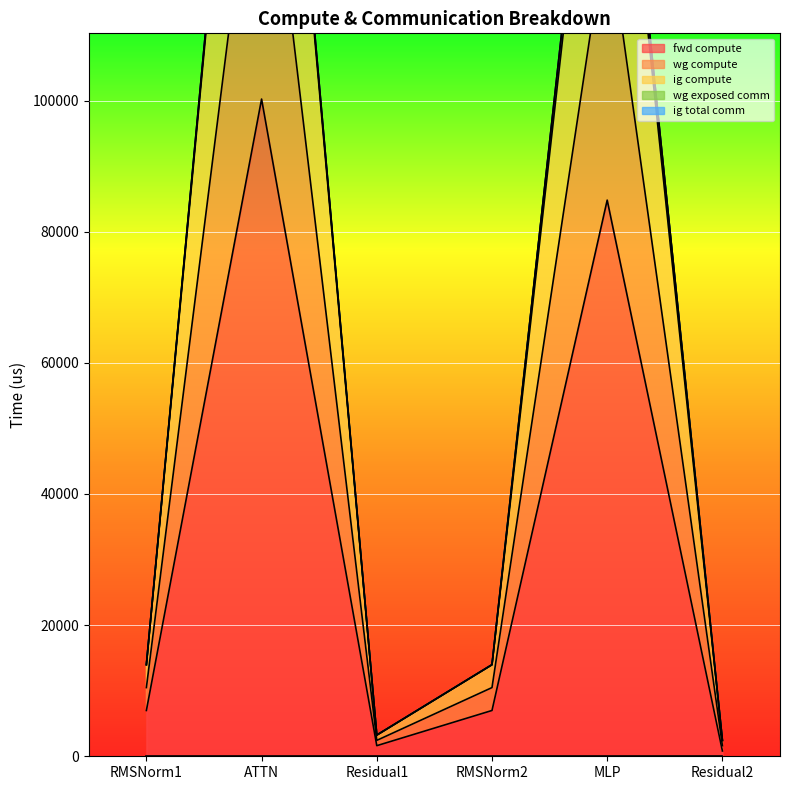

Is the value of fwd compute at RMSNorm2 greater than the value of wg compute at ATTN?

No